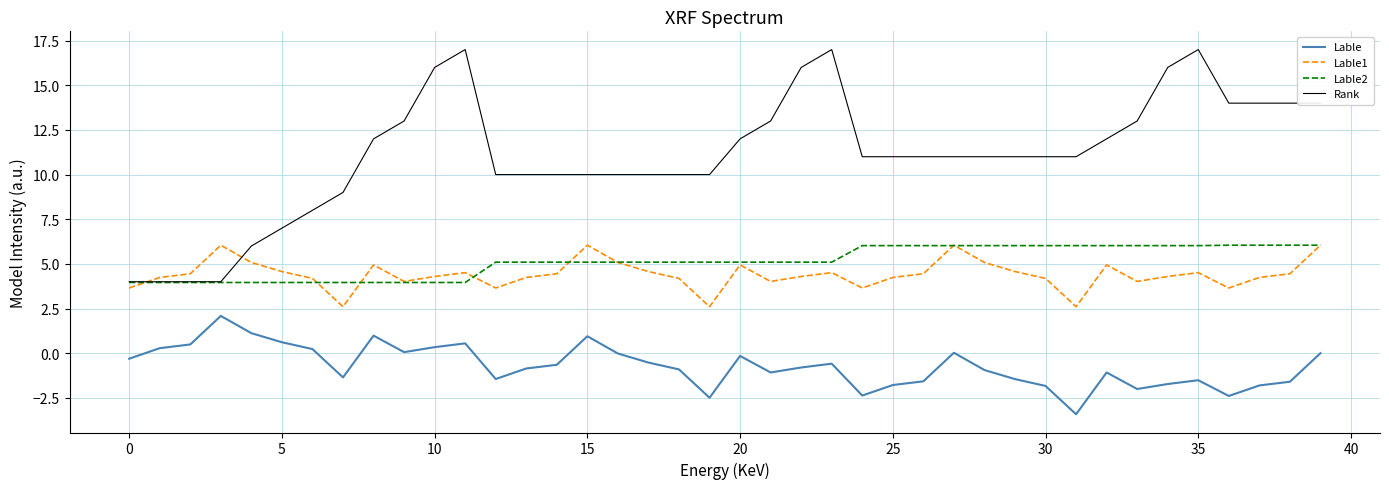

What is the difference between the maximum and minimum values in the Lable2 series?

2.1